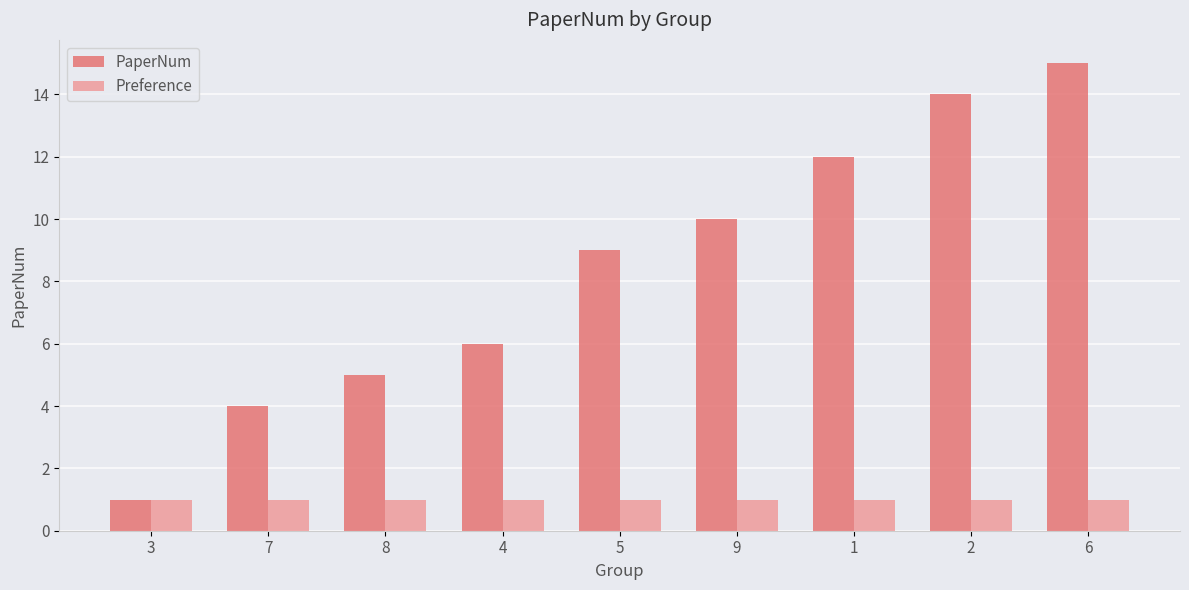

Does the chart contain any negative values?

No